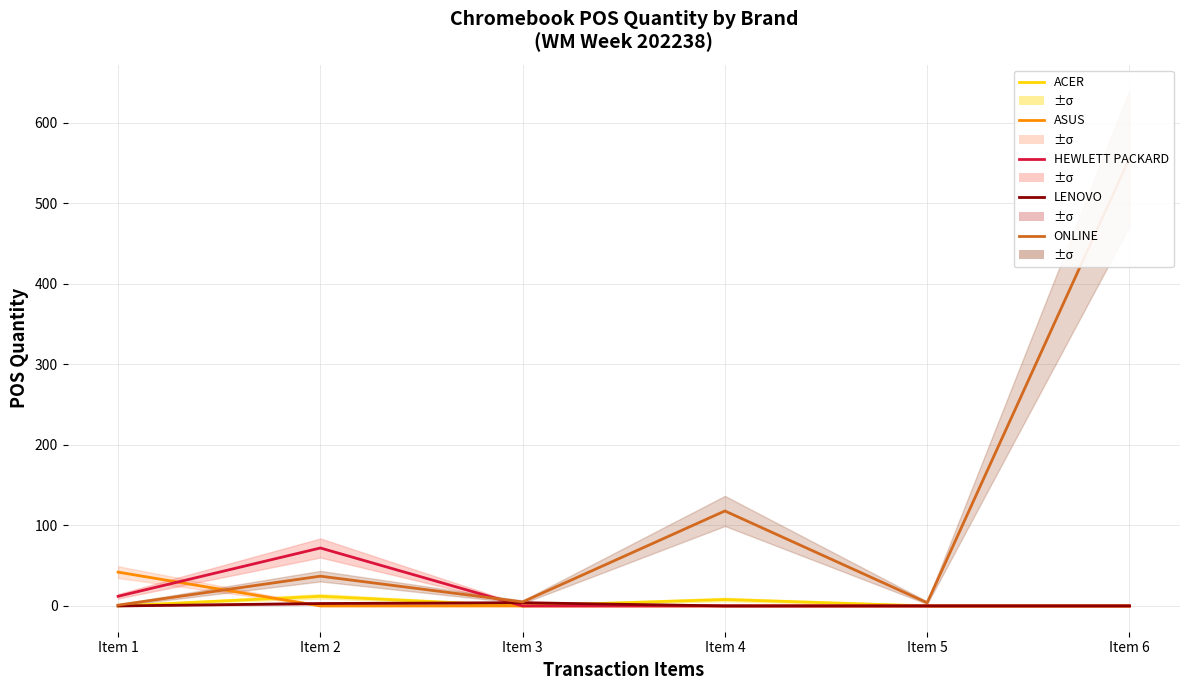

Where is the first local maximum for HEWLETT PACKARD?

Item 2